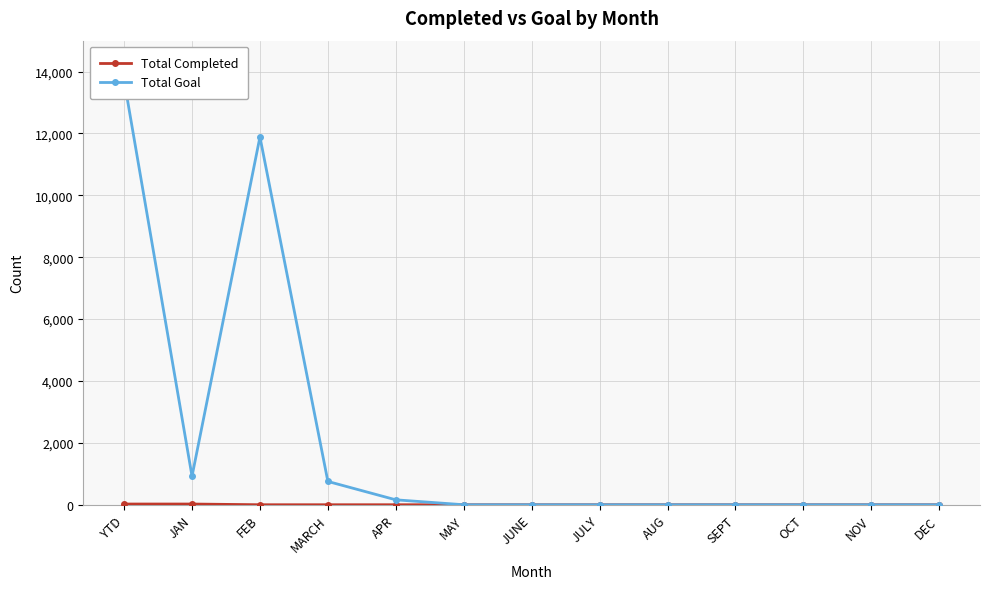

True or false: Total Completed and Total Goal intersect in this chart.

False